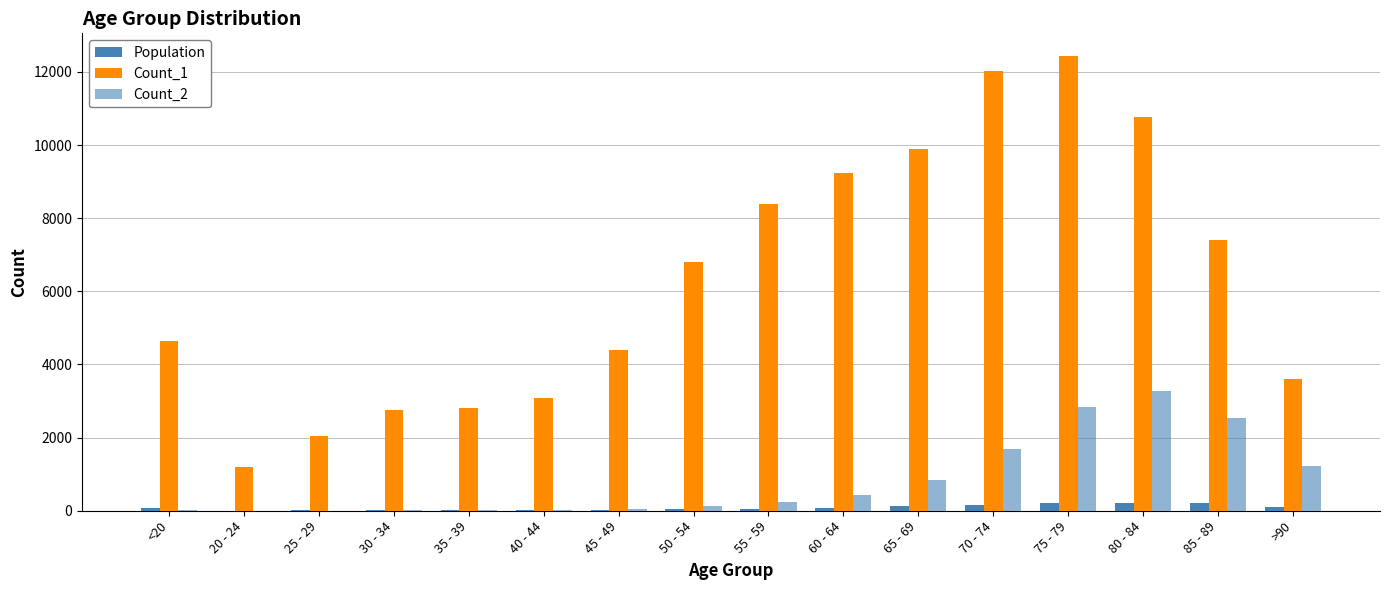

Are the bars grouped side by side (vs. stacked)?

Yes